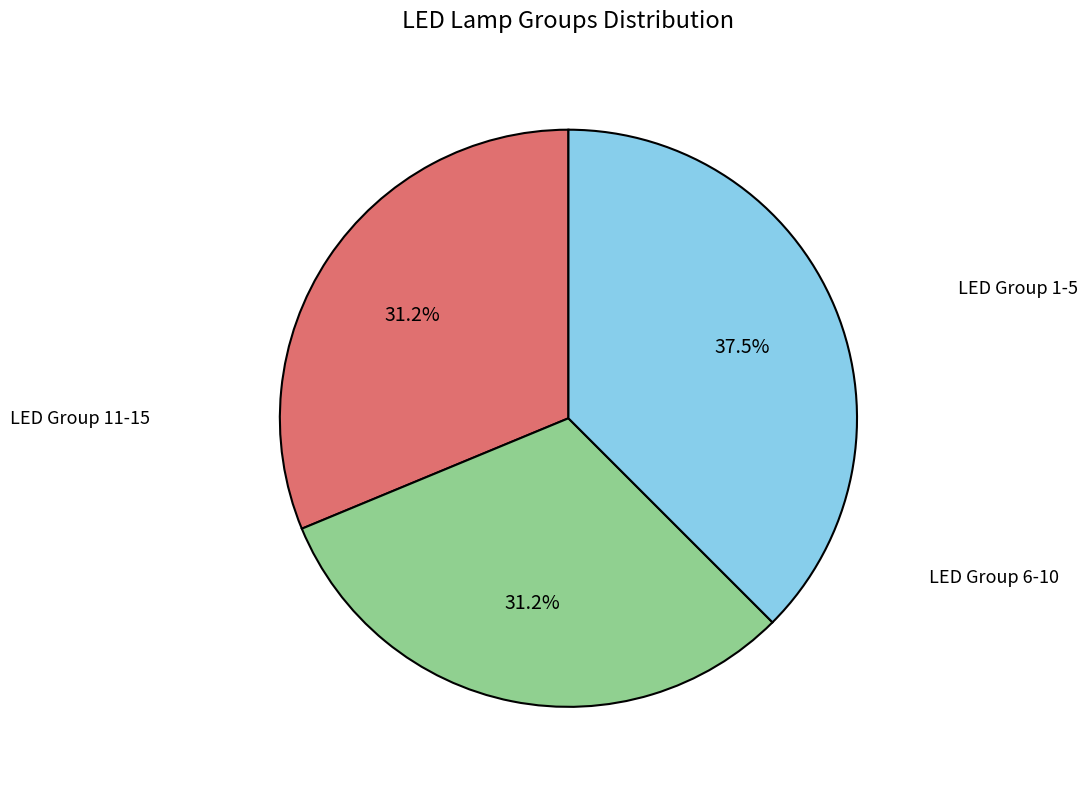

Is there any slice that represents more than half of the pie?

No